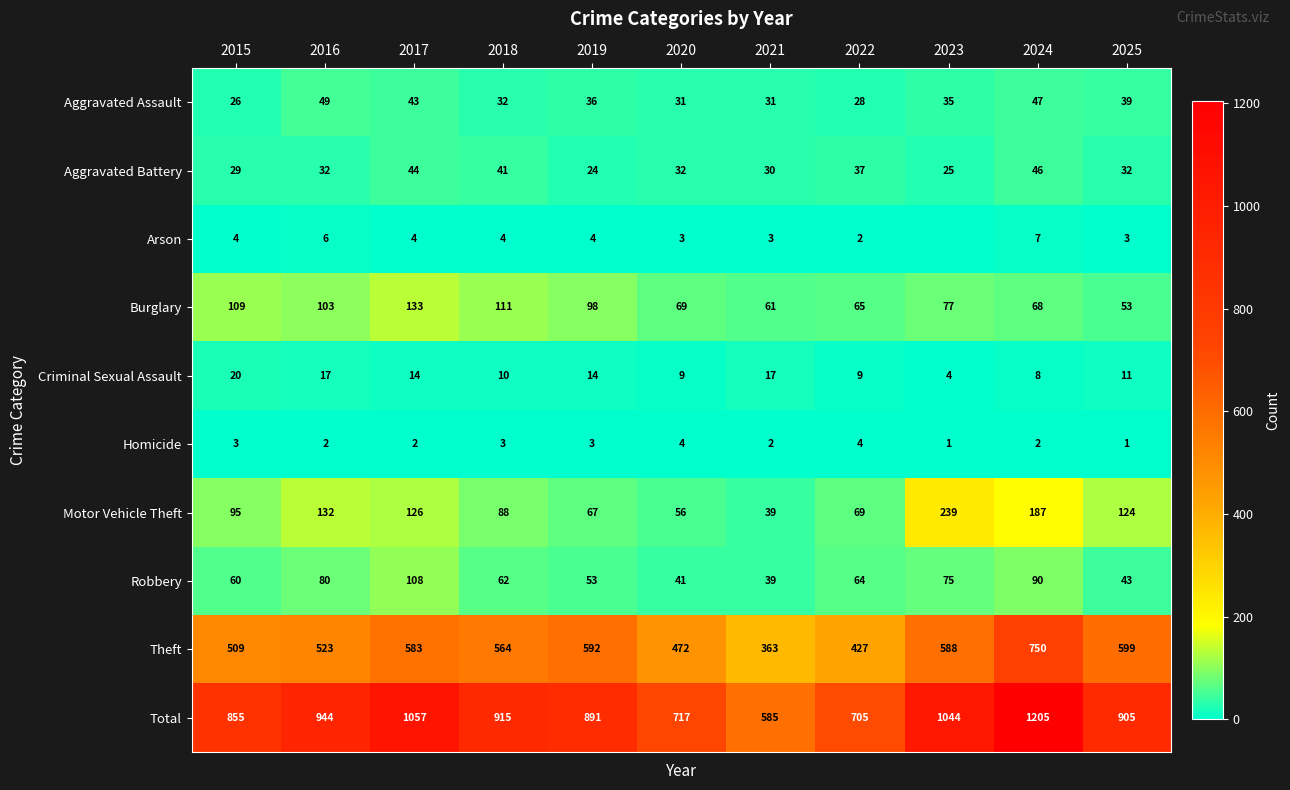

Is the value of Aggravated Battery at 2023 greater than the value of Arson at 2022?

Yes